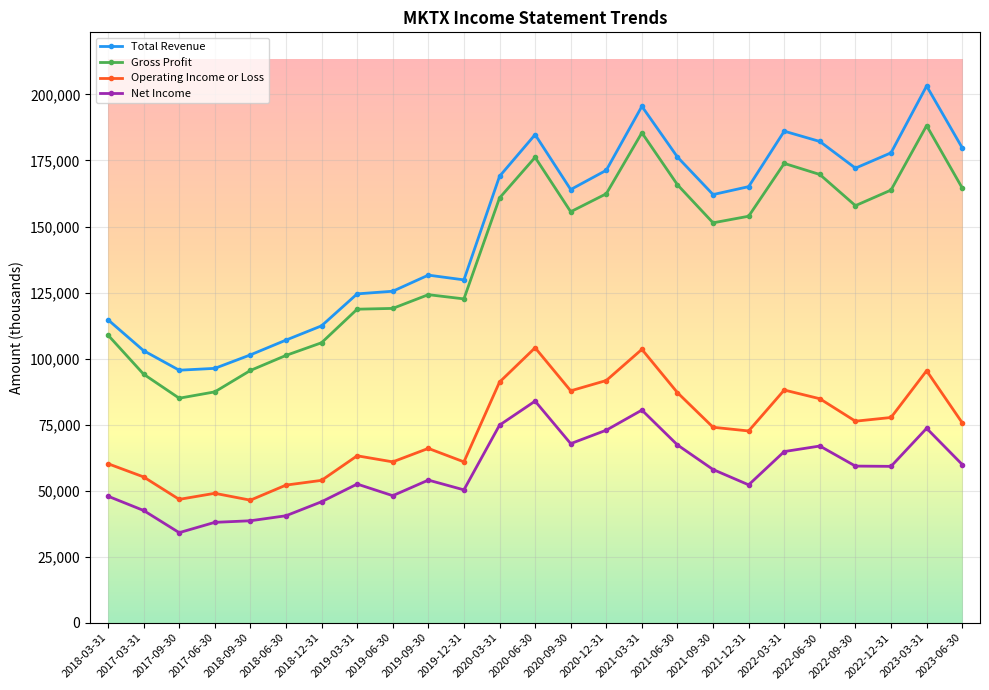

Where is the first local minimum for Operating Income or Loss?

2017-09-30